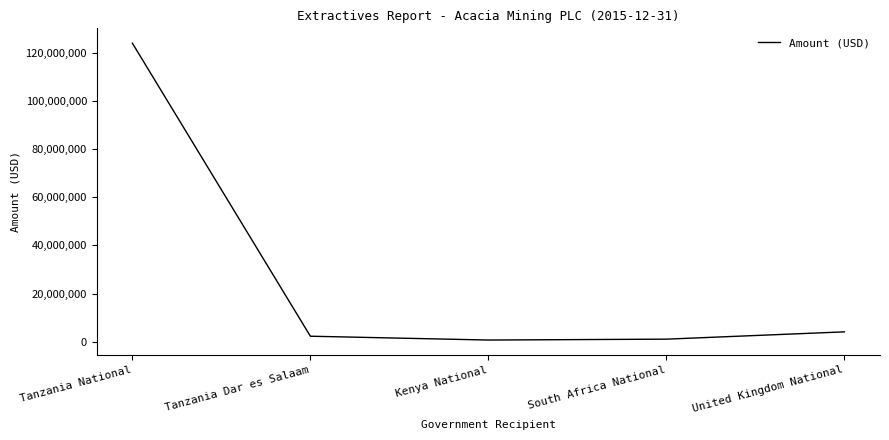

What position from the left is Tanzania Dar es Salaam?

2